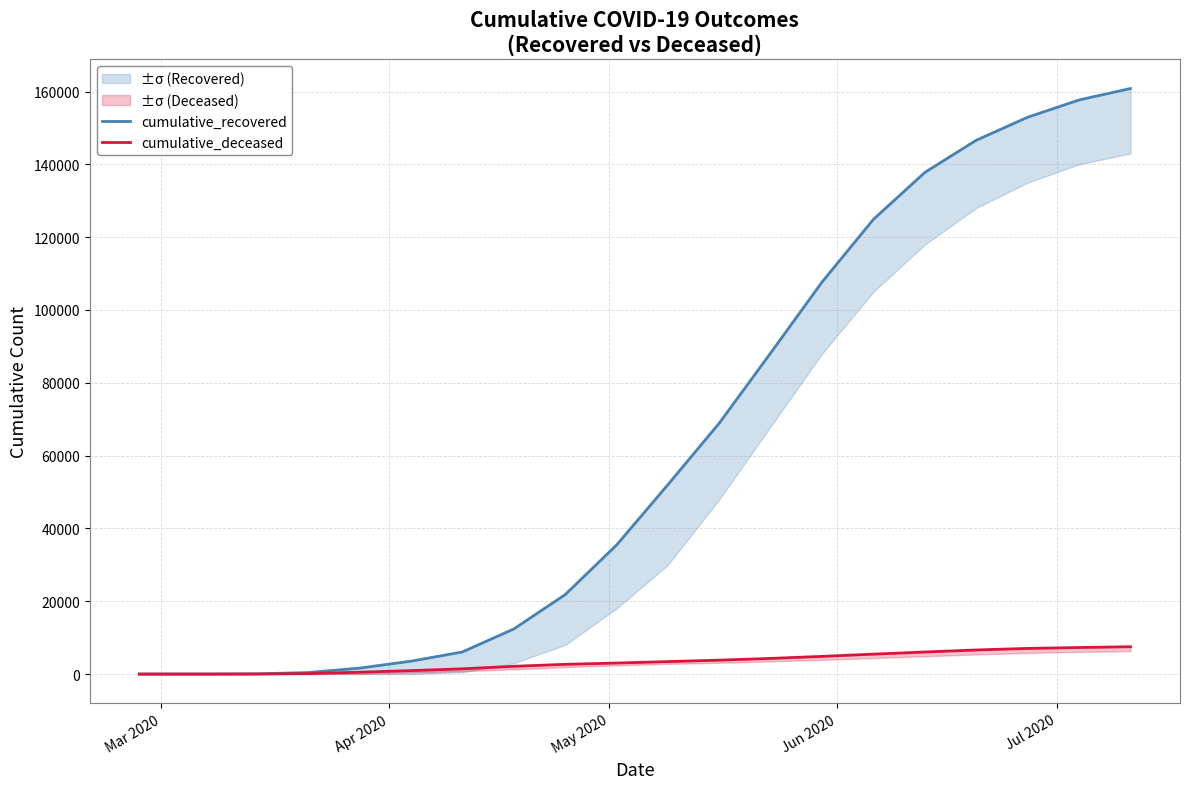

True or false: cumulative_recovered and cumulative_deceased intersect in this chart.

False